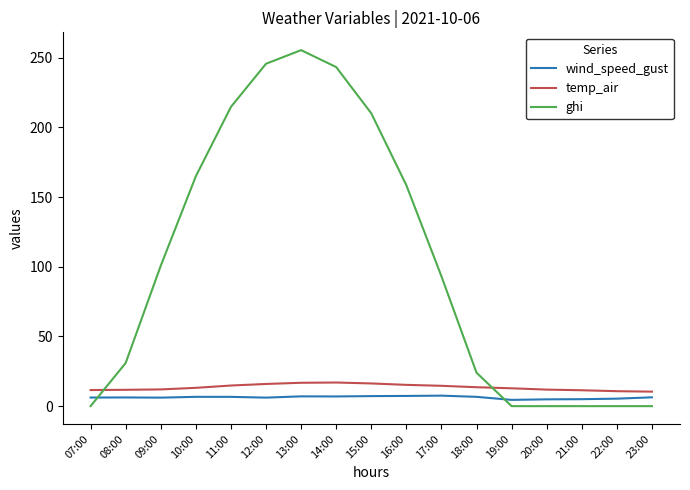

What is the sum of the ghi values at 10:00 and 18:00?

189.0